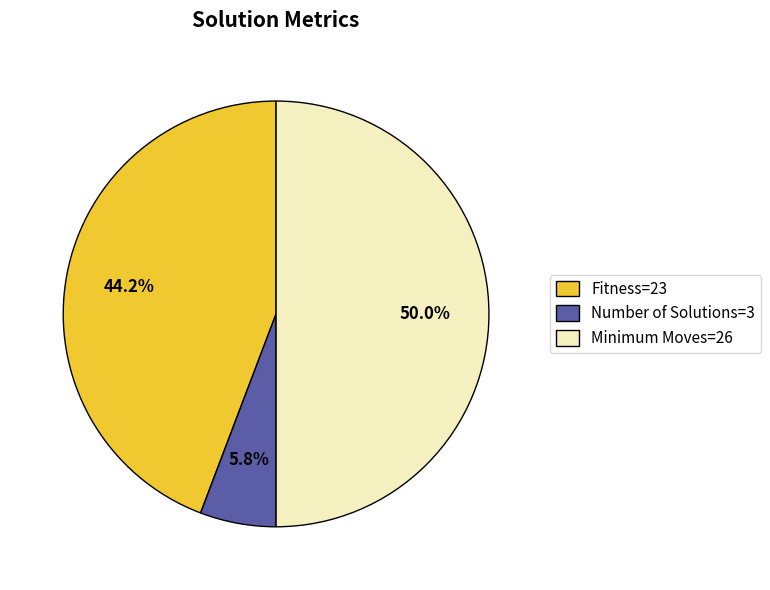

Between Fitness=23 and Number of Solutions=3, which is larger?

Fitness=23